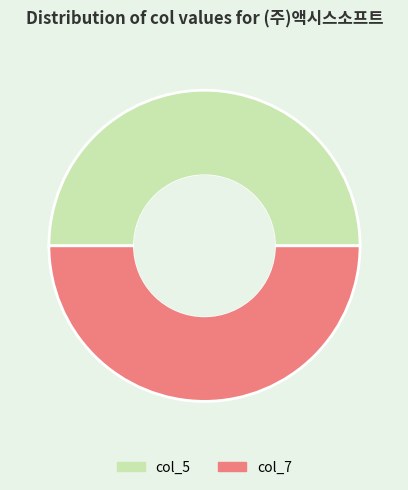

The col_7 slice represents 43% of the pie. True or false?

False